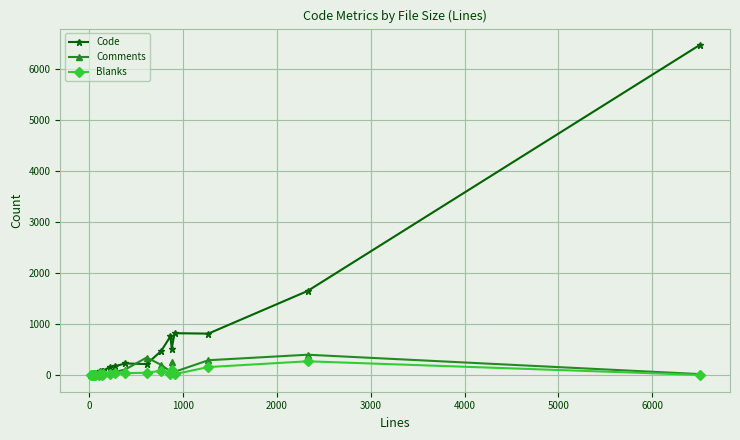

True or false: Code has more than 2 points higher than both neighbors.

True